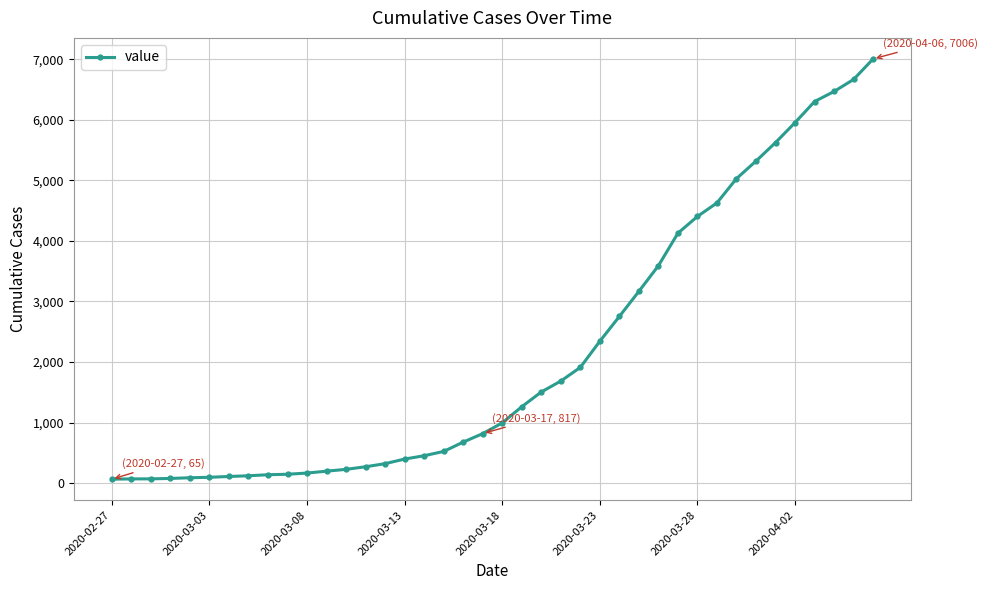

What is the difference between the maximum and second lowest values?

6937